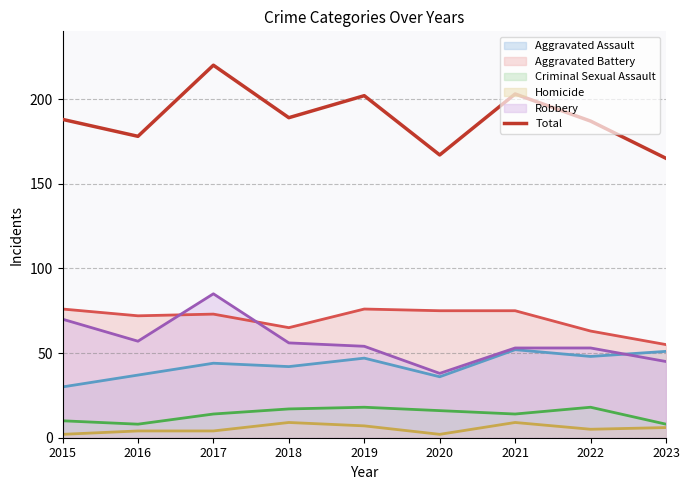

How many interior local peaks (higher than both neighbors) does the data have?

3